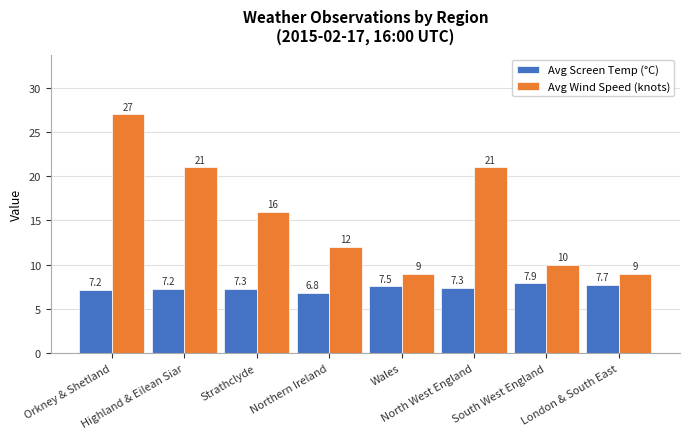

What is the difference between the highest and lowest values at London & South East?

1.3